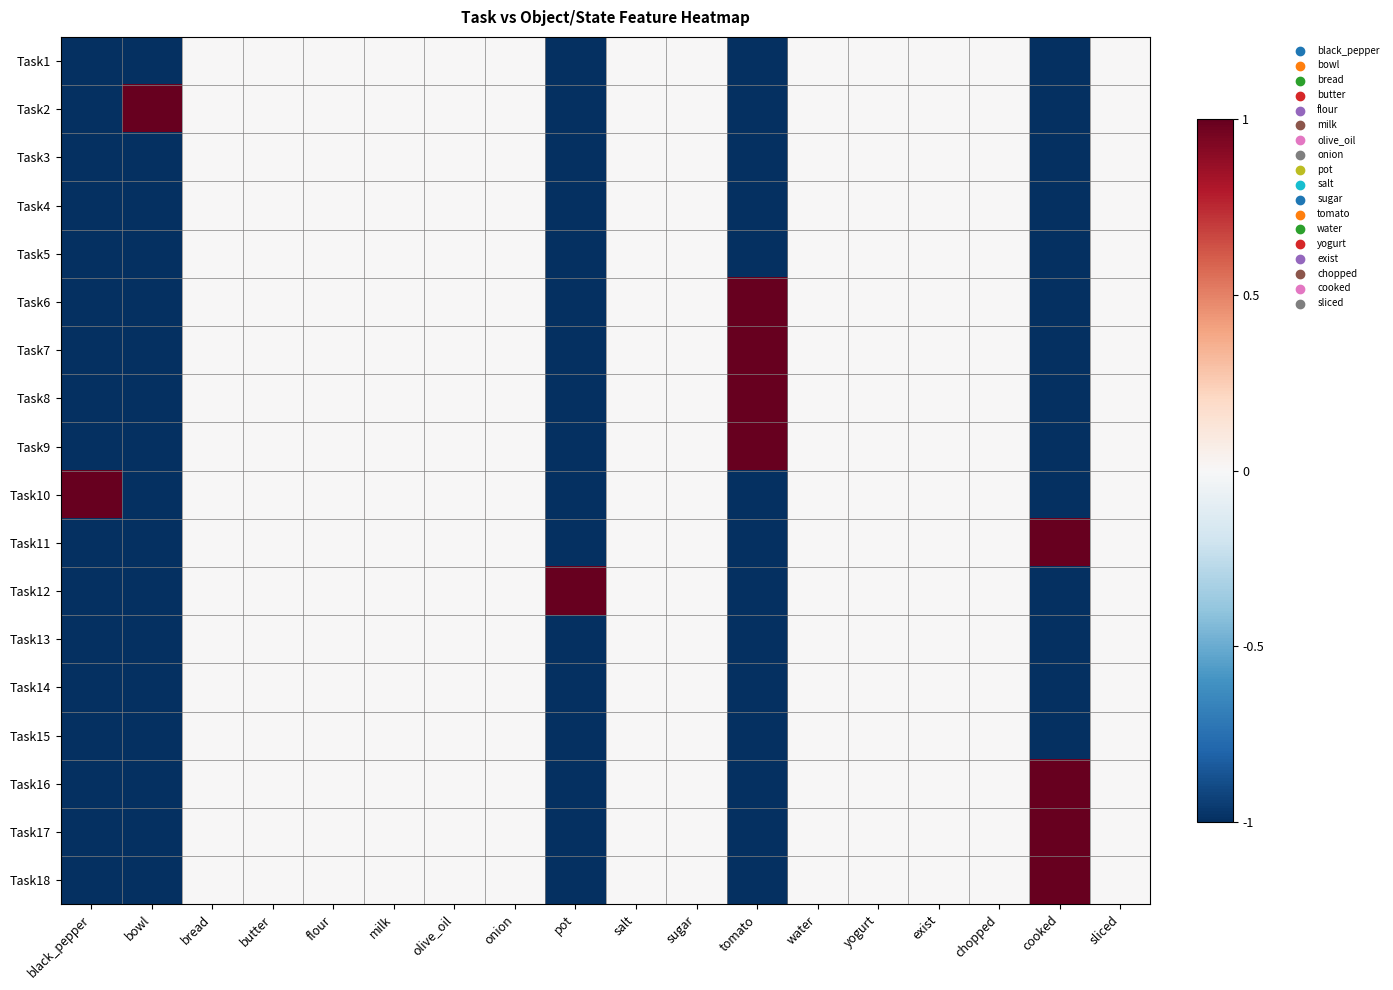

Reading right to left, what are all the values shown in this chart?

Task1: sliced=0	cooked=-1	chopped=0	exist=0	yogurt=0	water=0	tomato=-1	sugar=0	salt=0	pot=-1	onion=0	olive_oil=0	milk=0	flour=0	butter=0	bread=0	bowl=-1	black_pepper=-1
Task2: sliced=0	cooked=-1	chopped=0	exist=0	yogurt=0	water=0	tomato=-1	sugar=0	salt=0	pot=-1	onion=0	olive_oil=0	milk=0	flour=0	butter=0	bread=0	bowl=1	black_pepper=-1
Task3: sliced=0	cooked=-1	chopped=0	exist=0	yogurt=0	water=0	tomato=-1	sugar=0	salt=0	pot=-1	onion=0	olive_oil=0	milk=0	flour=0	butter=0	bread=0	bowl=-1	black_pepper=-1
Task4: sliced=0	cooked=-1	chopped=0	exist=0	yogurt=0	water=0	tomato=-1	sugar=0	salt=0	pot=-1	onion=0	olive_oil=0	milk=0	flour=0	butter=0	bread=0	bowl=-1	black_pepper=-1
Task5: sliced=0	cooked=-1	chopped=0	exist=0	yogurt=0	water=0	tomato=-1	sugar=0	salt=0	pot=-1	onion=0	olive_oil=0	milk=0	flour=0	butter=0	bread=0	bowl=-1	black_pepper=-1
Task6: sliced=0	cooked=-1	chopped=0	exist=0	yogurt=0	water=0	tomato=1	sugar=0	salt=0	pot=-1	onion=0	olive_oil=0	milk=0	flour=0	butter=0	bread=0	bowl=-1	black_pepper=-1
Task7: sliced=0	cooked=-1	chopped=0	exist=0	yogurt=0	water=0	tomato=1	sugar=0	salt=0	pot=-1	onion=0	olive_oil=0	milk=0	flour=0	butter=0	bread=0	bowl=-1	black_pepper=-1
Task8: sliced=0	cooked=-1	chopped=0	exist=0	yogurt=0	water=0	tomato=1	sugar=0	salt=0	pot=-1	onion=0	olive_oil=0	milk=0	flour=0	butter=0	bread=0	bowl=-1	black_pepper=-1
Task9: sliced=0	cooked=-1	chopped=0	exist=0	yogurt=0	water=0	tomato=1	sugar=0	salt=0	pot=-1	onion=0	olive_oil=0	milk=0	flour=0	butter=0	bread=0	bowl=-1	black_pepper=-1
Task10: sliced=0	cooked=-1	chopped=0	exist=0	yogurt=0	water=0	tomato=-1	sugar=0	salt=0	pot=-1	onion=0	olive_oil=0	milk=0	flour=0	butter=0	bread=0	bowl=-1	black_pepper=1
Task11: sliced=0	cooked=1	chopped=0	exist=0	yogurt=0	water=0	tomato=-1	sugar=0	salt=0	pot=-1	onion=0	olive_oil=0	milk=0	flour=0	butter=0	bread=0	bowl=-1	black_pepper=-1
Task12: sliced=0	cooked=-1	chopped=0	exist=0	yogurt=0	water=0	tomato=-1	sugar=0	salt=0	pot=1	onion=0	olive_oil=0	milk=0	flour=0	butter=0	bread=0	bowl=-1	black_pepper=-1
Task13: sliced=0	cooked=-1	chopped=0	exist=0	yogurt=0	water=0	tomato=-1	sugar=0	salt=0	pot=-1	onion=0	olive_oil=0	milk=0	flour=0	butter=0	bread=0	bowl=-1	black_pepper=-1
Task14: sliced=0	cooked=-1	chopped=0	exist=0	yogurt=0	water=0	tomato=-1	sugar=0	salt=0	pot=-1	onion=0	olive_oil=0	milk=0	flour=0	butter=0	bread=0	bowl=-1	black_pepper=-1
Task15: sliced=0	cooked=-1	chopped=0	exist=0	yogurt=0	water=0	tomato=-1	sugar=0	salt=0	pot=-1	onion=0	olive_oil=0	milk=0	flour=0	butter=0	bread=0	bowl=-1	black_pepper=-1
Task16: sliced=0	cooked=1	chopped=0	exist=0	yogurt=0	water=0	tomato=-1	sugar=0	salt=0	pot=-1	onion=0	olive_oil=0	milk=0	flour=0	butter=0	bread=0	bowl=-1	black_pepper=-1
Task17: sliced=0	cooked=1	chopped=0	exist=0	yogurt=0	water=0	tomato=-1	sugar=0	salt=0	pot=-1	onion=0	olive_oil=0	milk=0	flour=0	butter=0	bread=0	bowl=-1	black_pepper=-1
Task18: sliced=0	cooked=1	chopped=0	exist=0	yogurt=0	water=0	tomato=-1	sugar=0	salt=0	pot=-1	onion=0	olive_oil=0	milk=0	flour=0	butter=0	bread=0	bowl=-1	black_pepper=-1